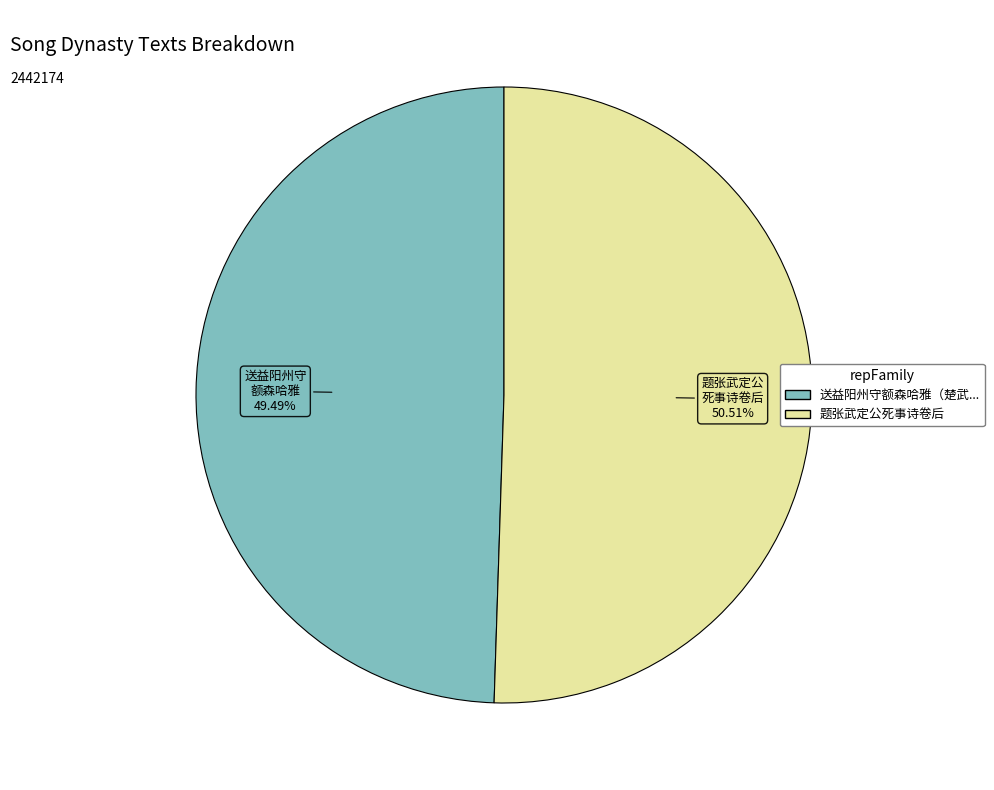

Does any single category account for the majority?

Yes